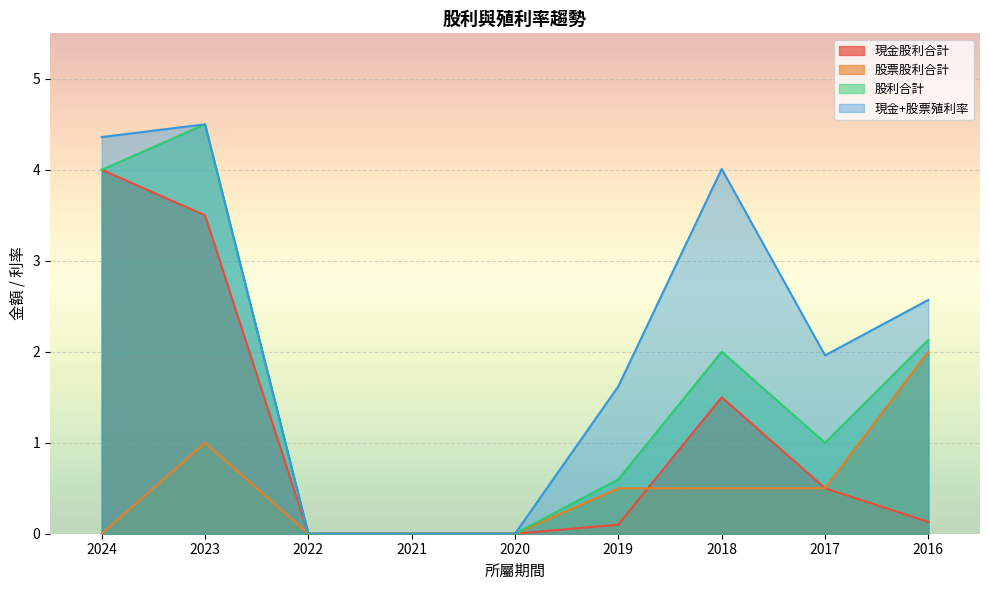

At which category does 現金+股票殖利率 reach its first local valley?

2017